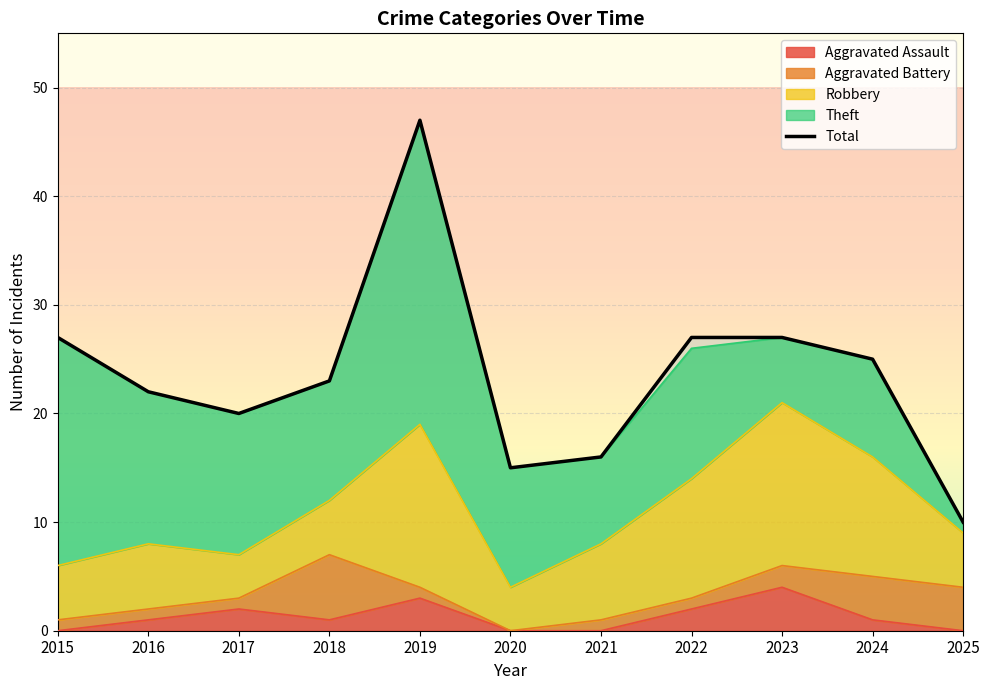

How many lines are shown in the chart?

1